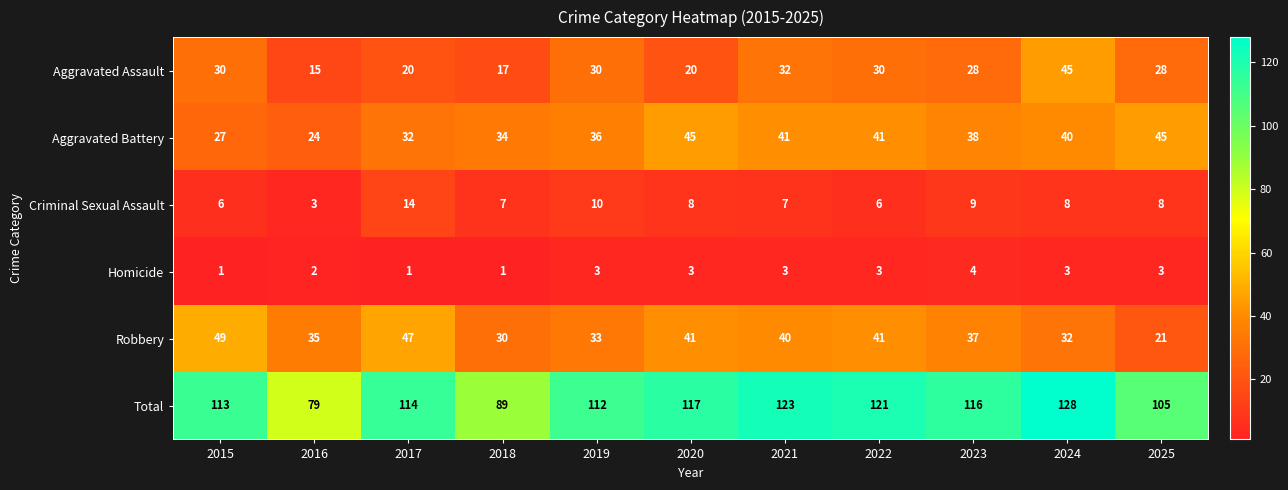

How many series are shown in this chart?

6